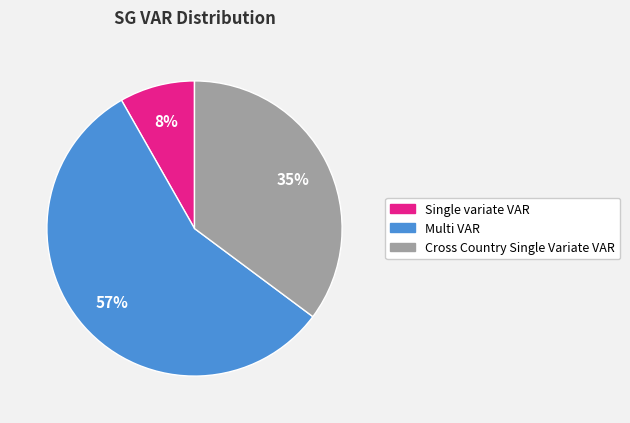

Combined, do Multi VAR and Single variate VAR account for over 50%?

Yes